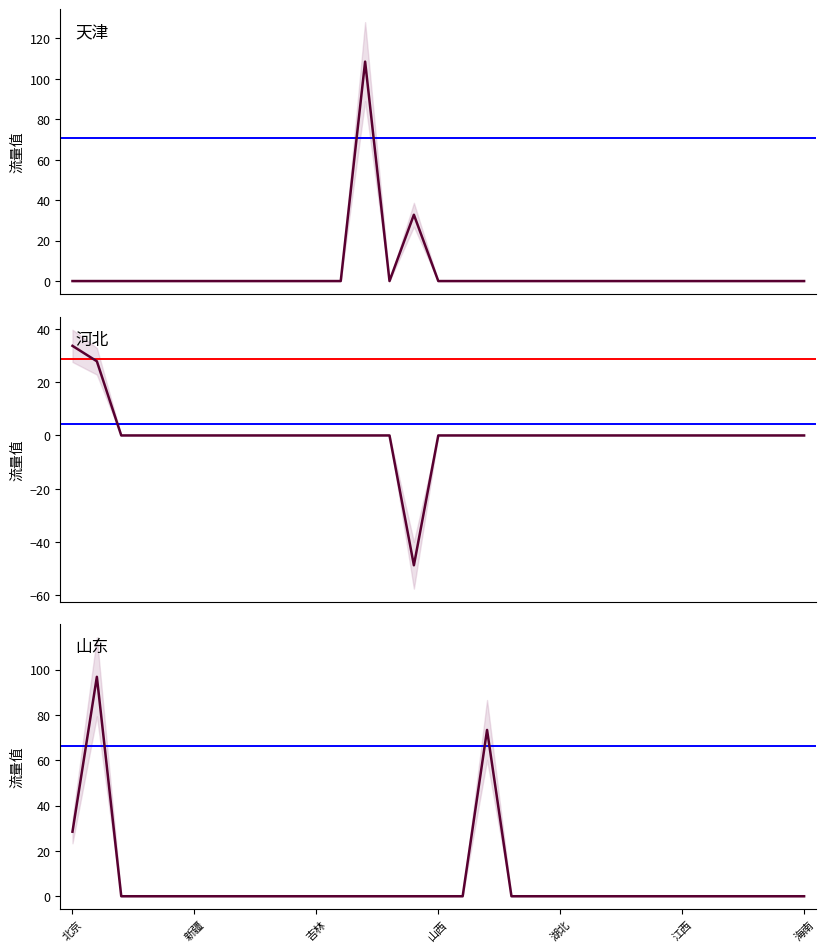

Where does the 河北 series first go above 0?

北京